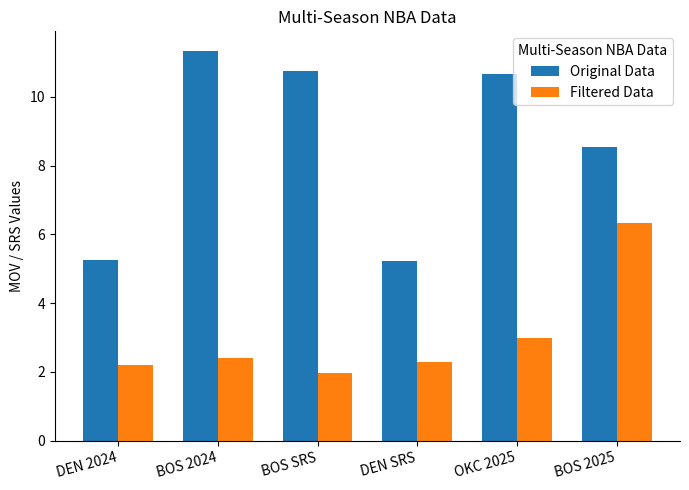

True or false: Filtered Data has a value of 2.0 at BOS SRS.

True